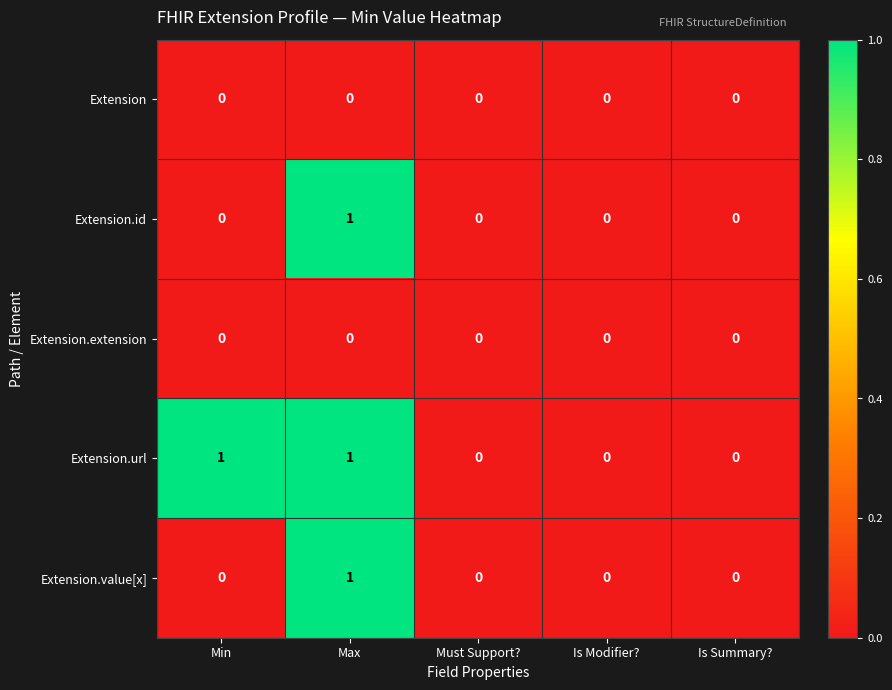

Between Min and Is Modifier?, which series saw the biggest shift?

Extension.url